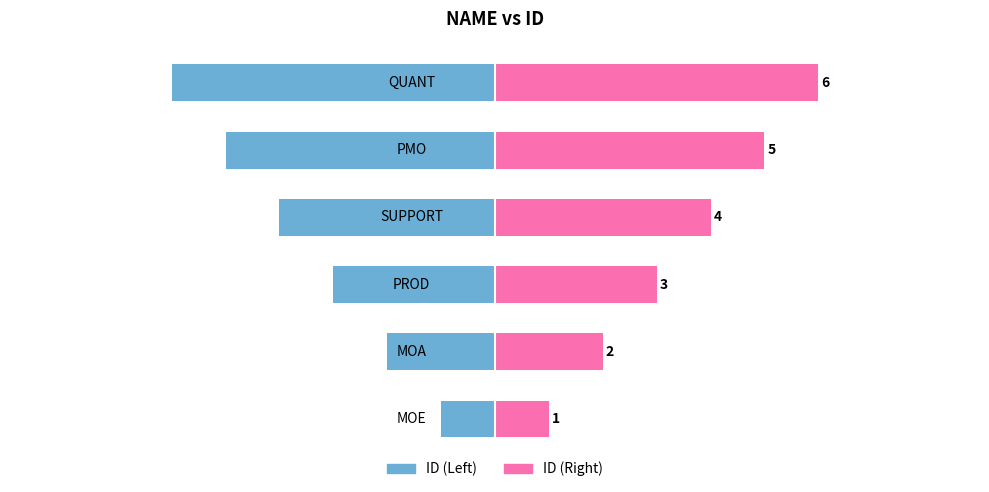

How many data points in ID (Right) are less than 4?

3